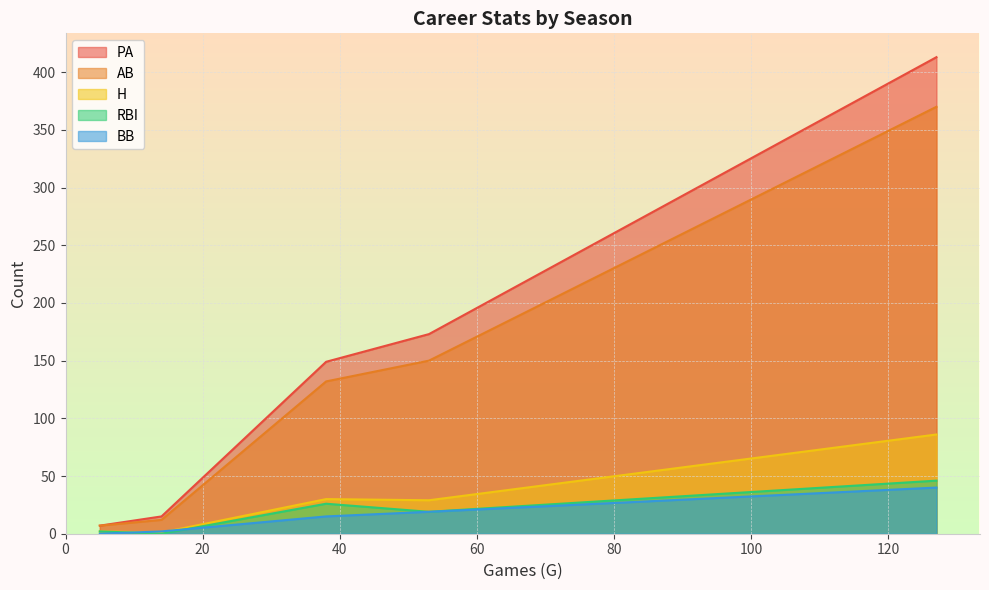

Which series has the widest spread of values?

PA